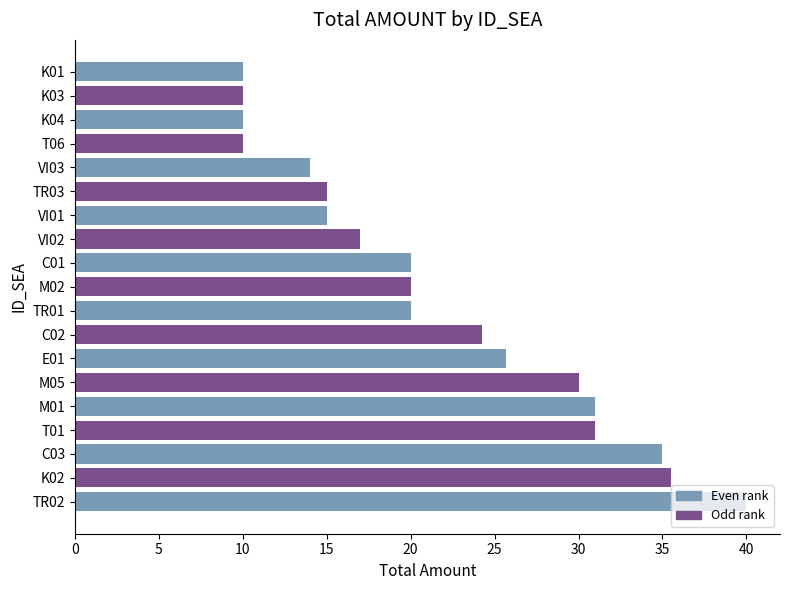

What is the difference between the maximum and second lowest values?

30.0